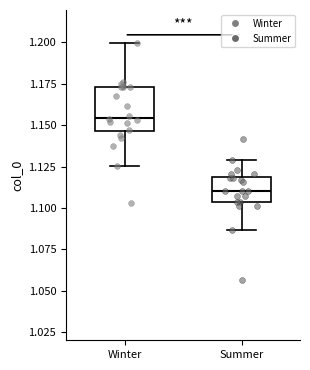

Reading left to right, transcribe this box plot: for each box, give where its median line is, the range the box spans, and where its two whiskers end, as read against the y-axis. The values are not printed on the chart, so give them approximately, as read against the axis.

Winter: median 1.155, box 1.145 to 1.175, whiskers 1.125 to 1.200
Summer: median 1.110, box 1.105 to 1.120, whiskers 1.085 to 1.130